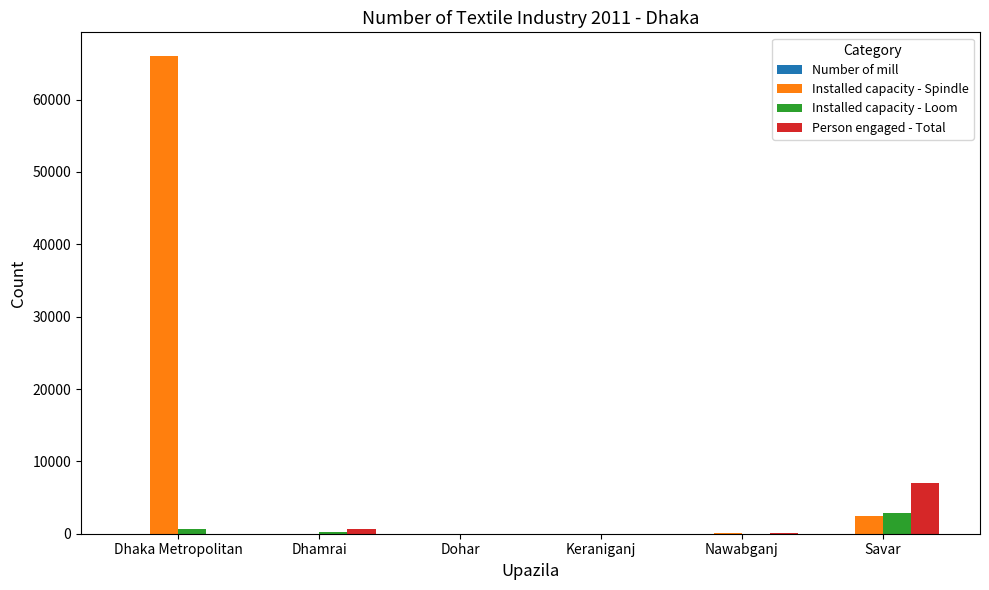

At which category is the sum across all series the highest?

Dhaka Metropolitan